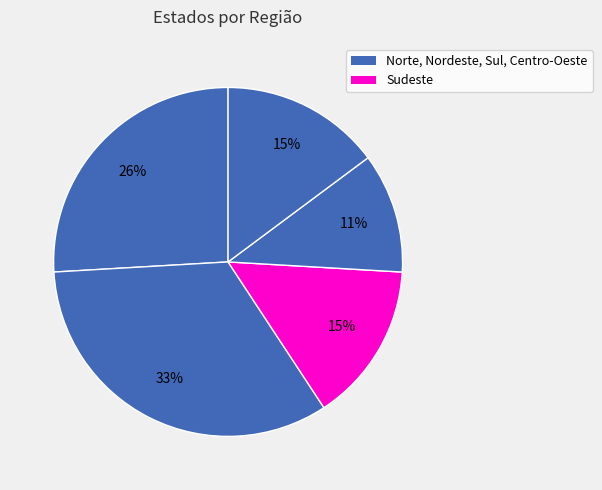

Which category has the smallest portion of the pie?

Sul